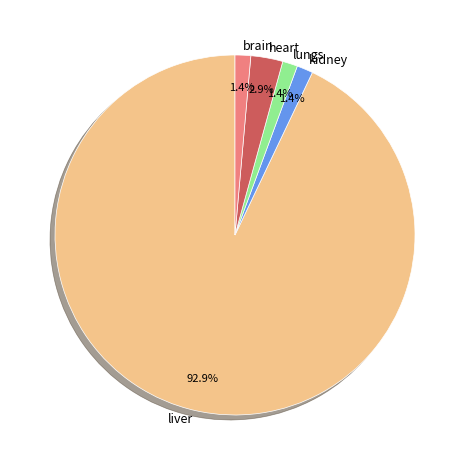

Which slice is the largest?

liver